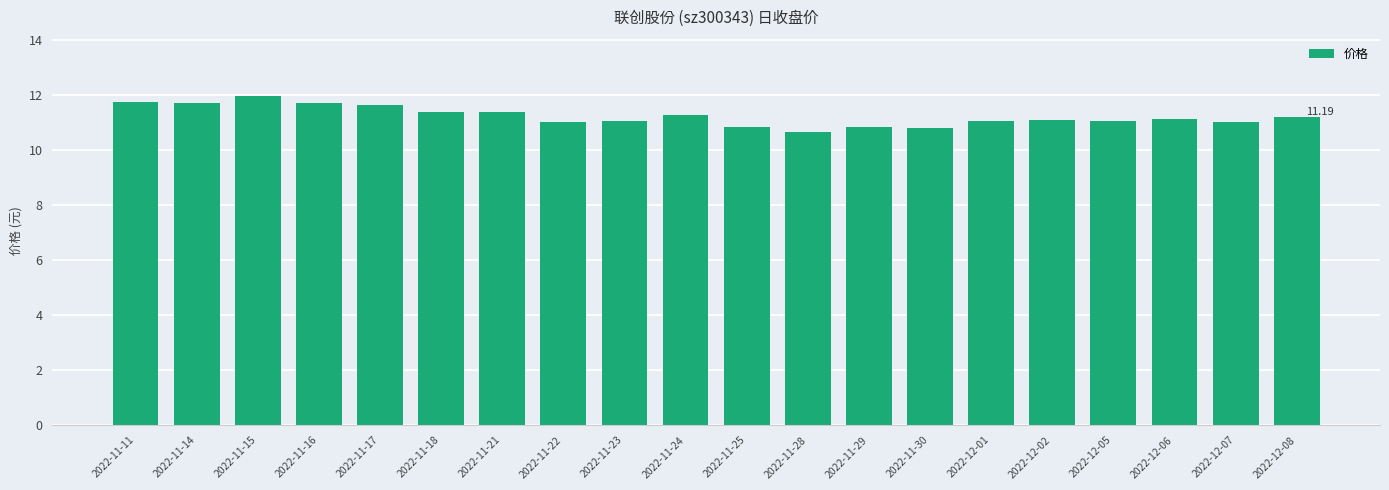

Is it true that the value at 2022-11-11 is 11.7?

True